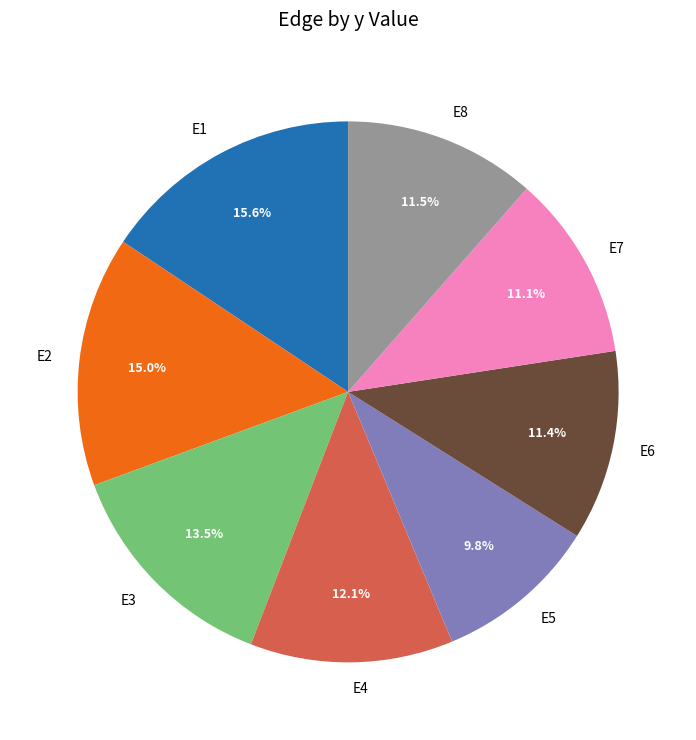

Does E1 account for over 50% of the chart?

No